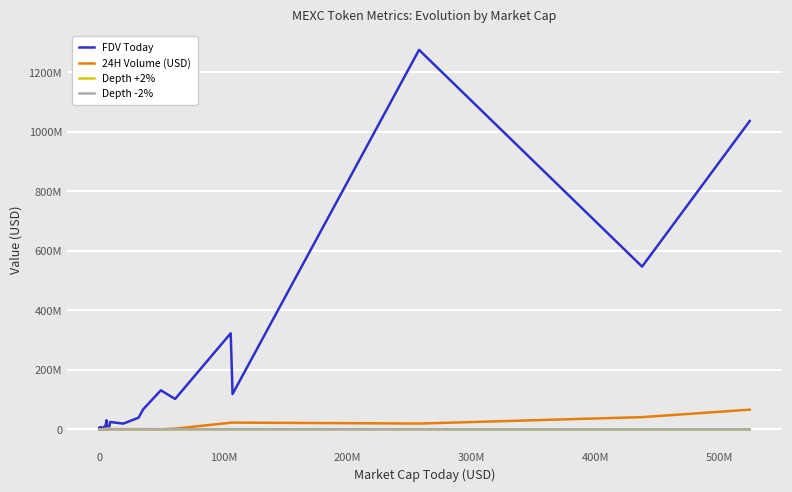

Is this an area chart (filled region under the line)?

No